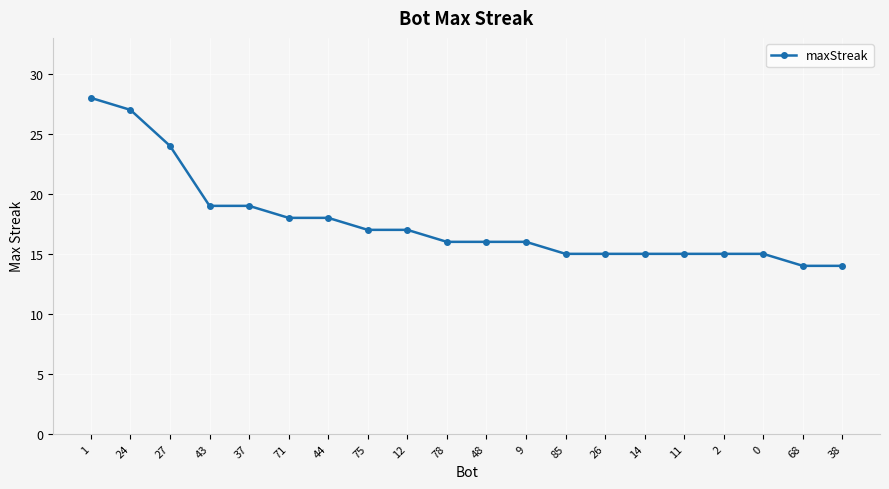

Which label corresponds to the largest value in the chart?

1